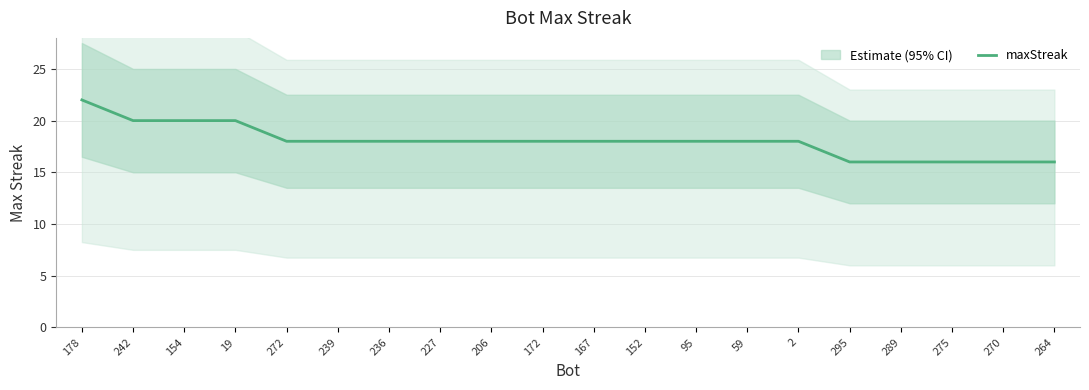

How many lines are shown in the chart?

1